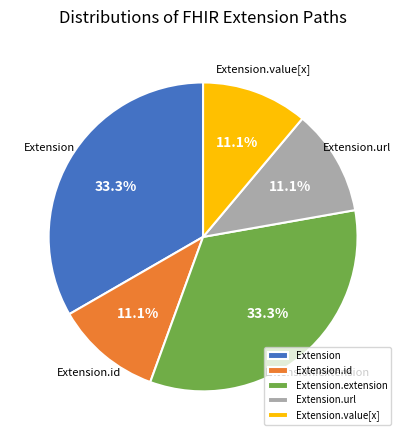

What is the ratio of the value at Extension.url to the value at Extension.value[x]?

1.0